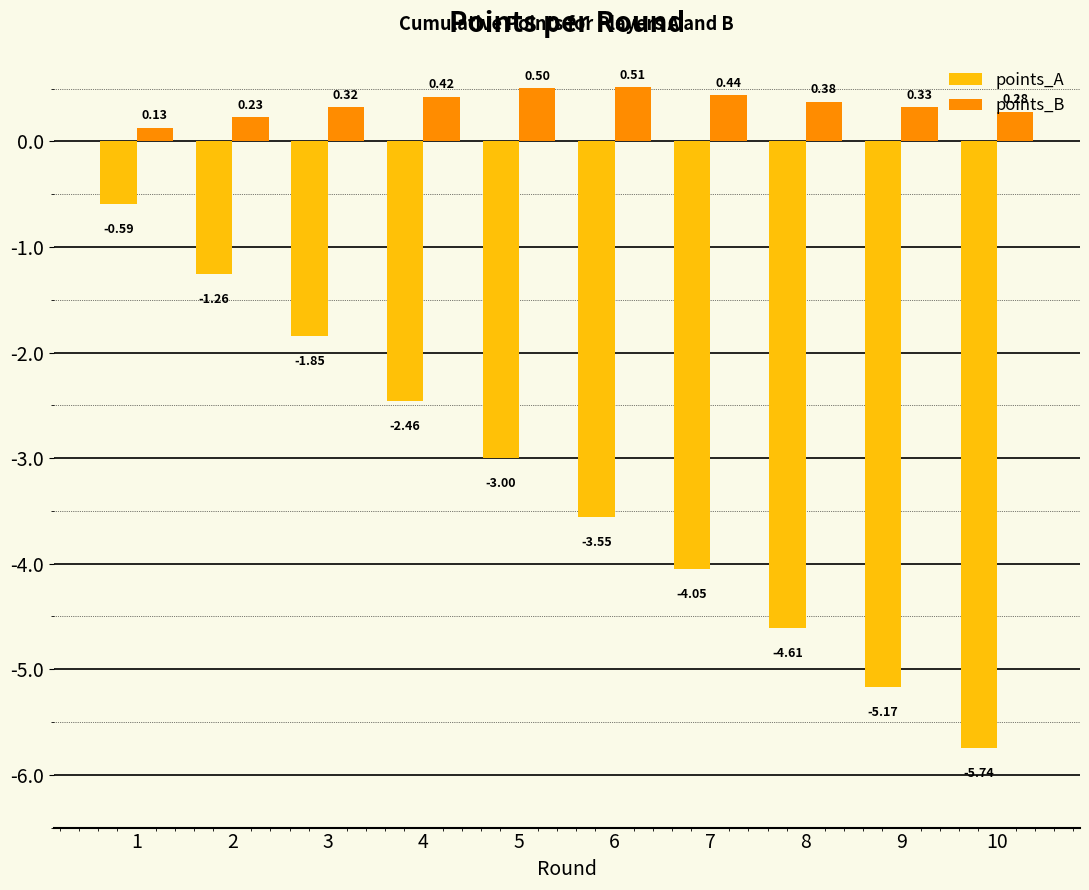

Where is points_A nearest to the value -3?

5